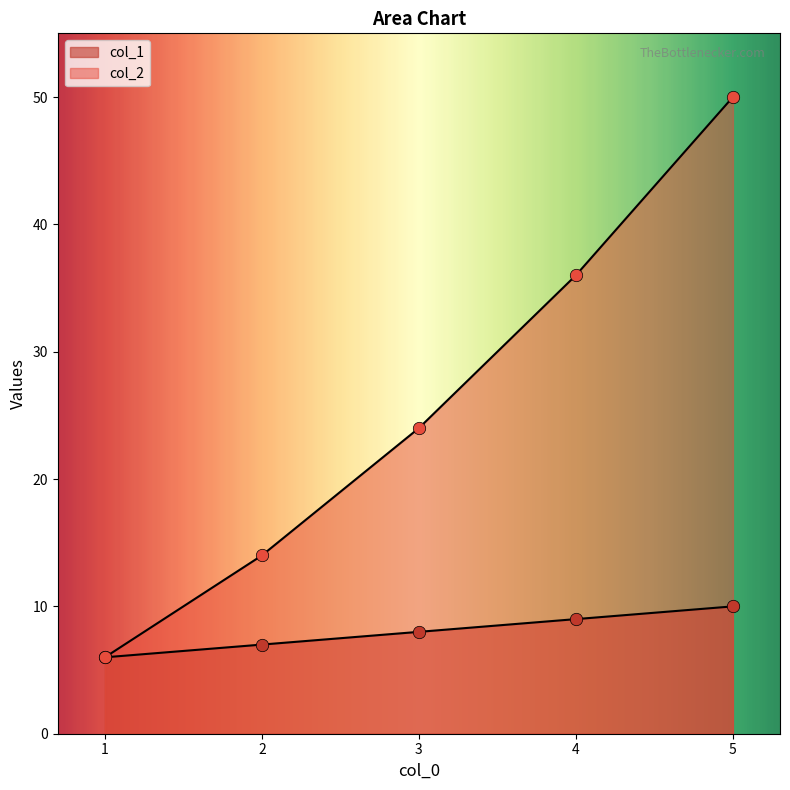

Which series has the largest Y range (max minus min)?

col_2